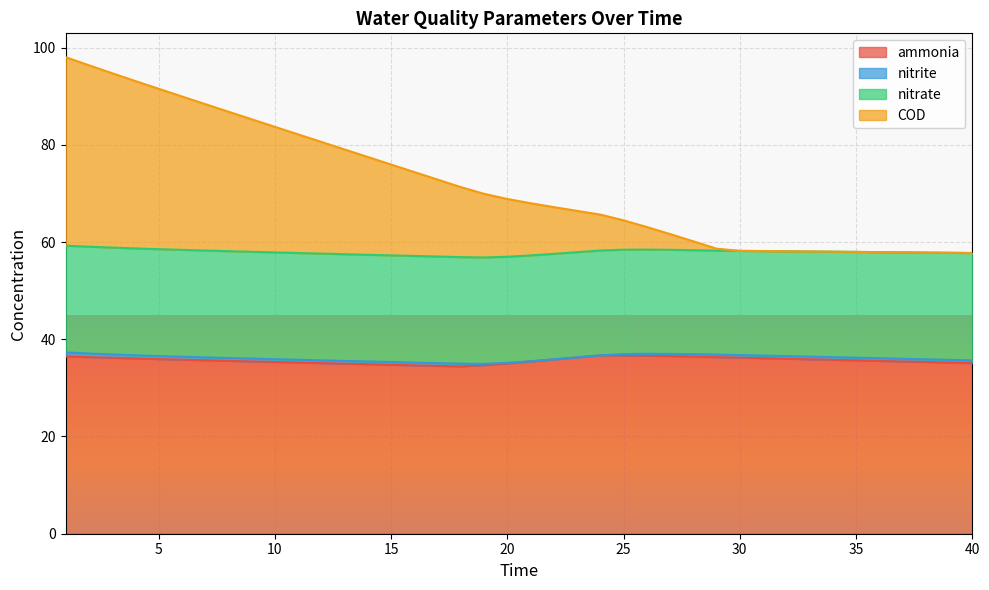

Does the chart display data point markers on the line(s)?

No